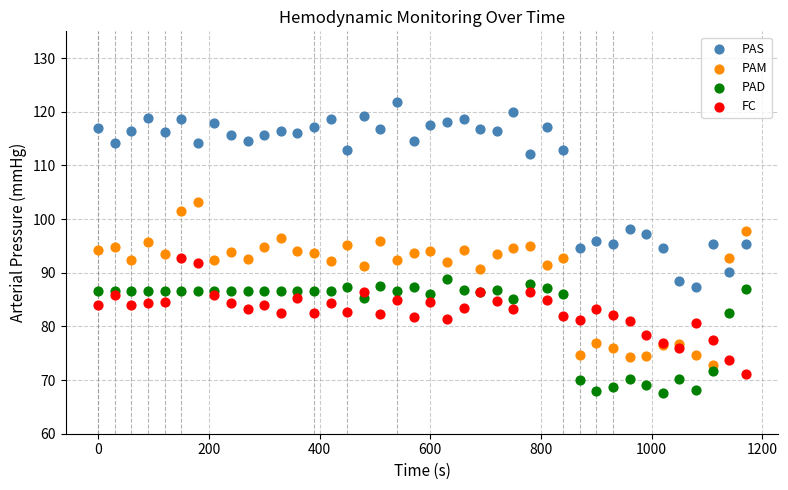

Which series reaches the minimum Y coordinate?

PAD